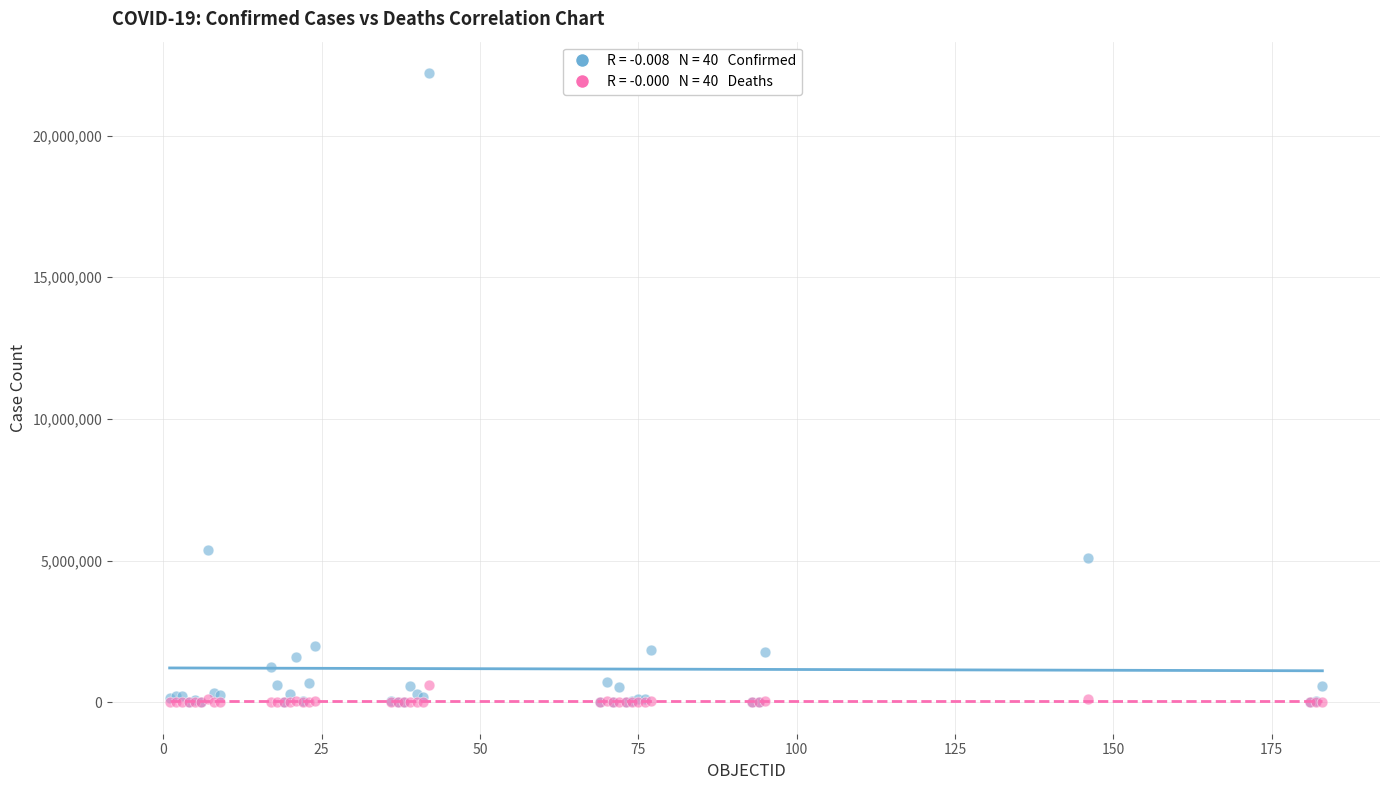

Across all series, what Y value is closest to 11100612?

5371341